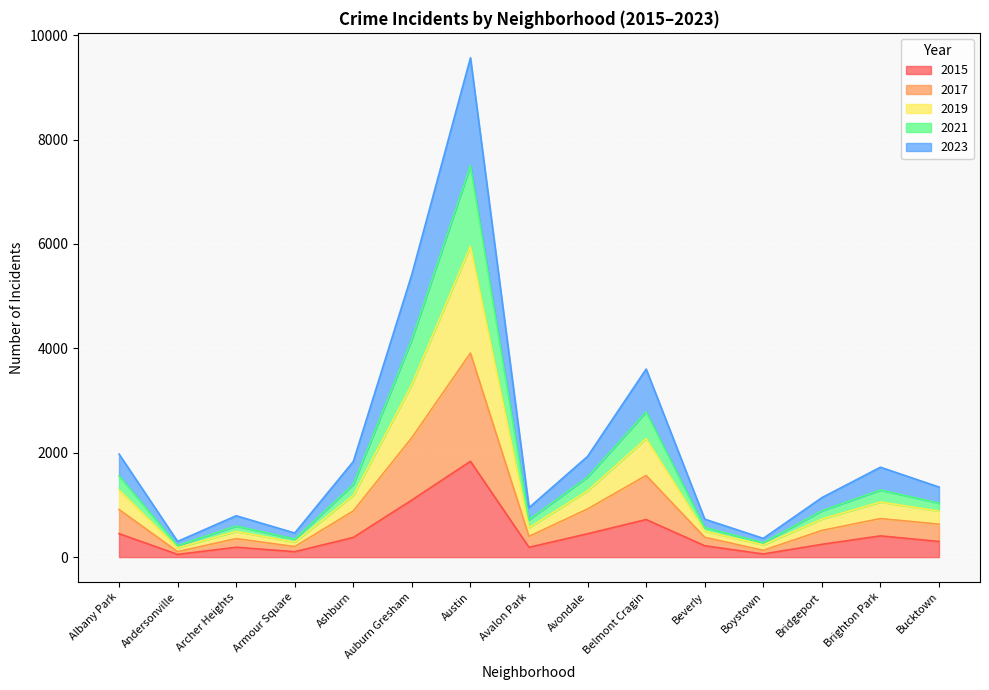

What is the sum of the 2015 values at Auburn Gresham and Ashburn?

1469